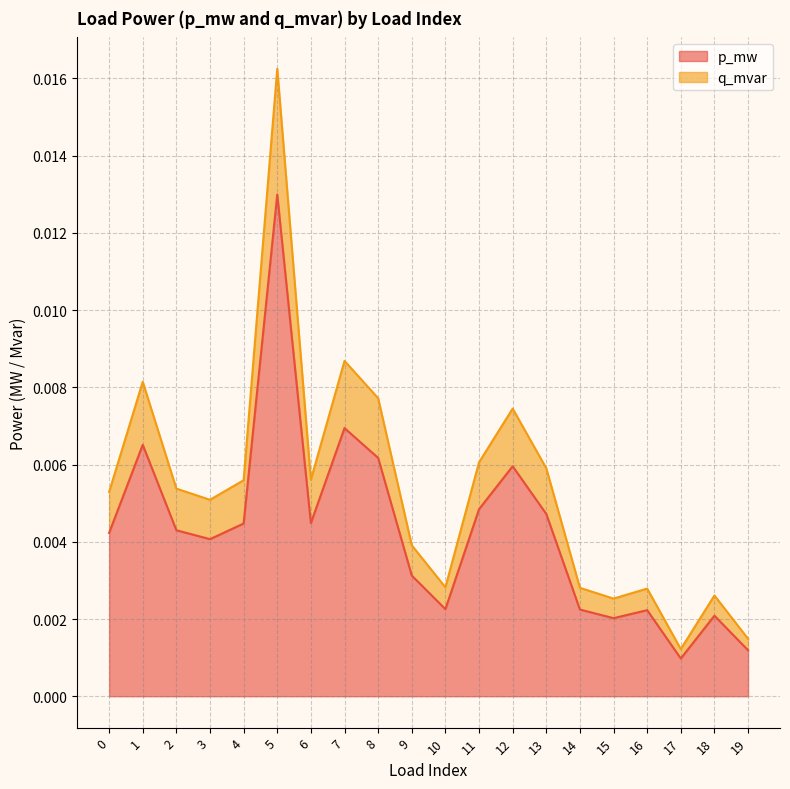

Between 13 and 15, which series saw the biggest shift?

q_mvar